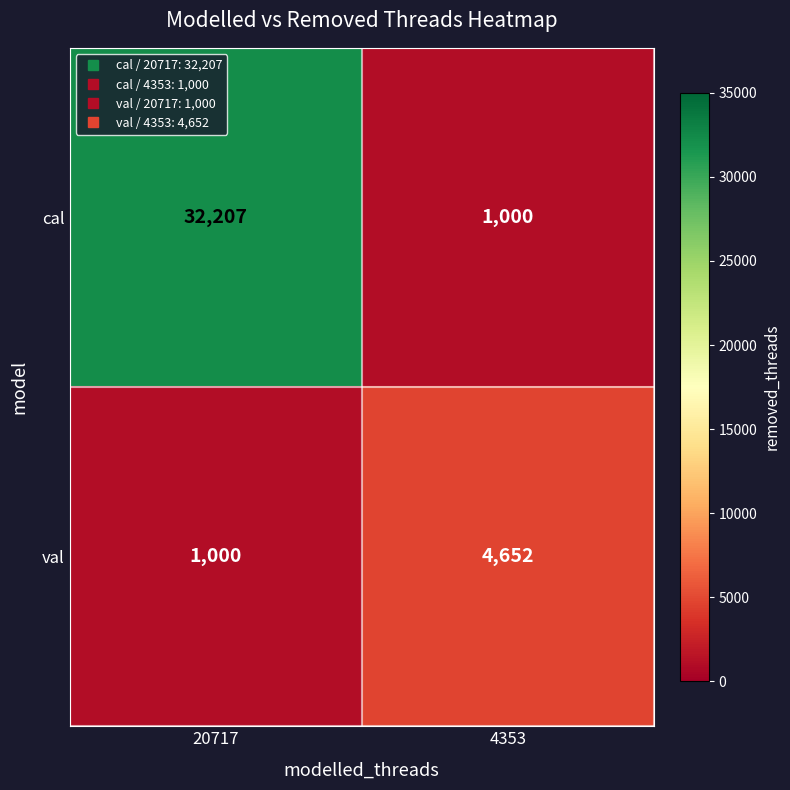

At 20717, list the series in order from largest to smallest.

cal, val